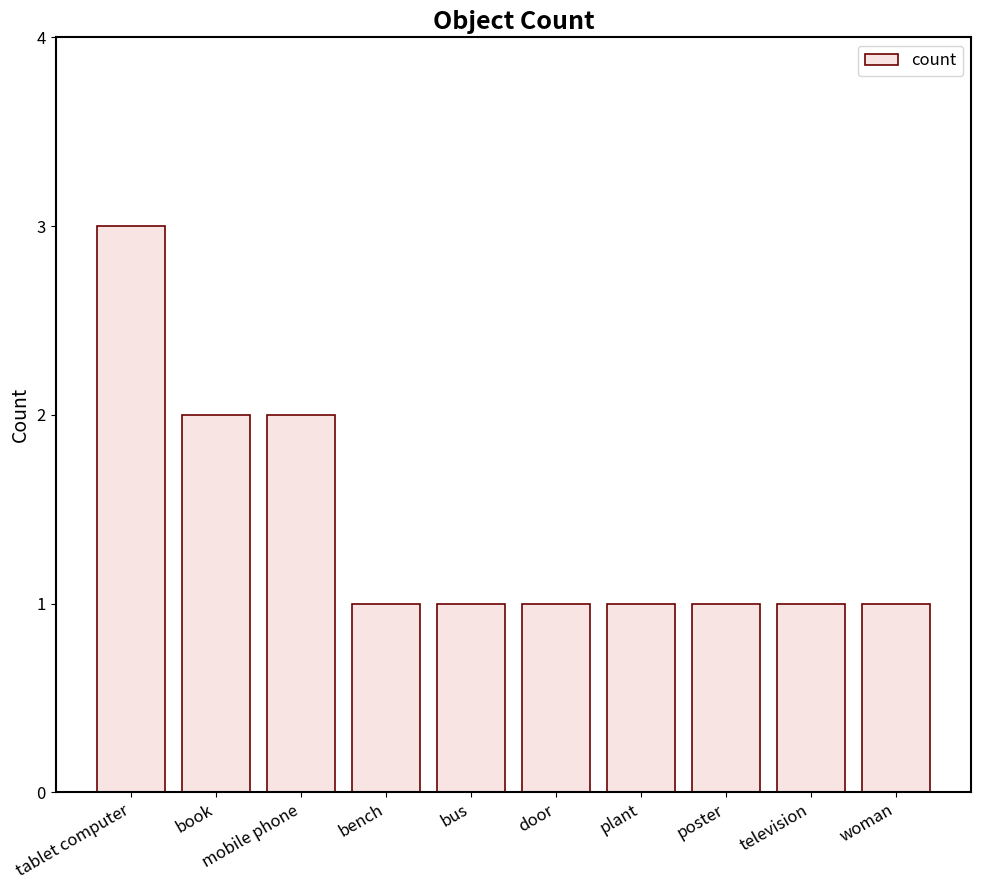

What is the ratio of the value at plant to the value at book?

0.5